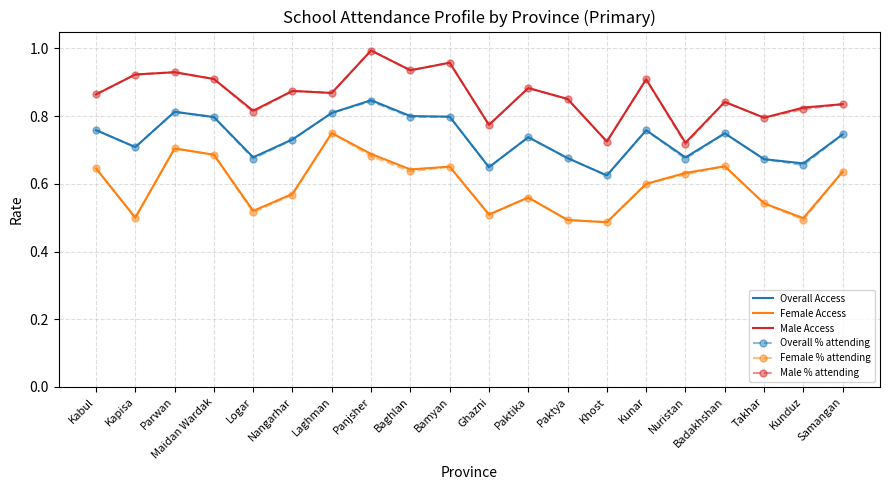

What position from the right is Badakhshan?

4